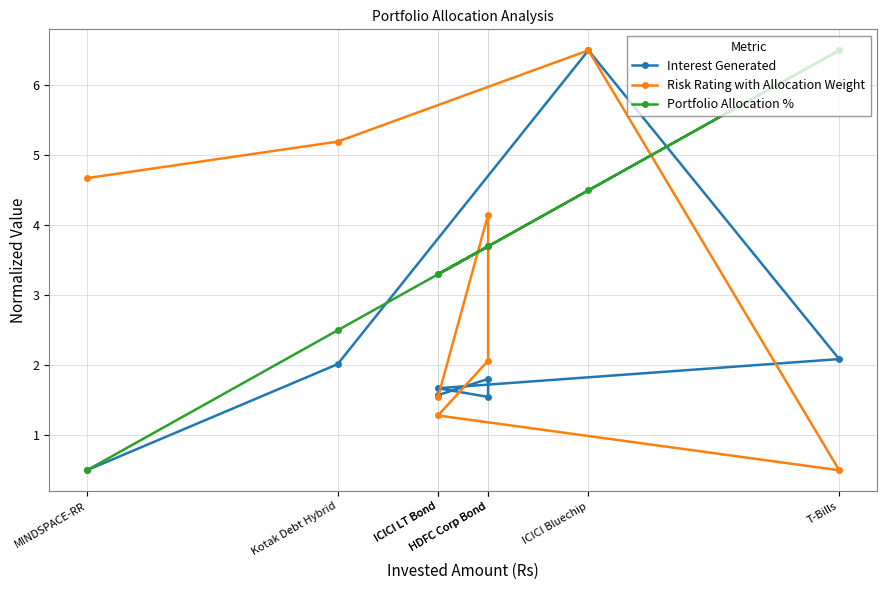

What is the difference between the second highest and minimum values in the Risk Rating with Allocation Weight series?

4.7